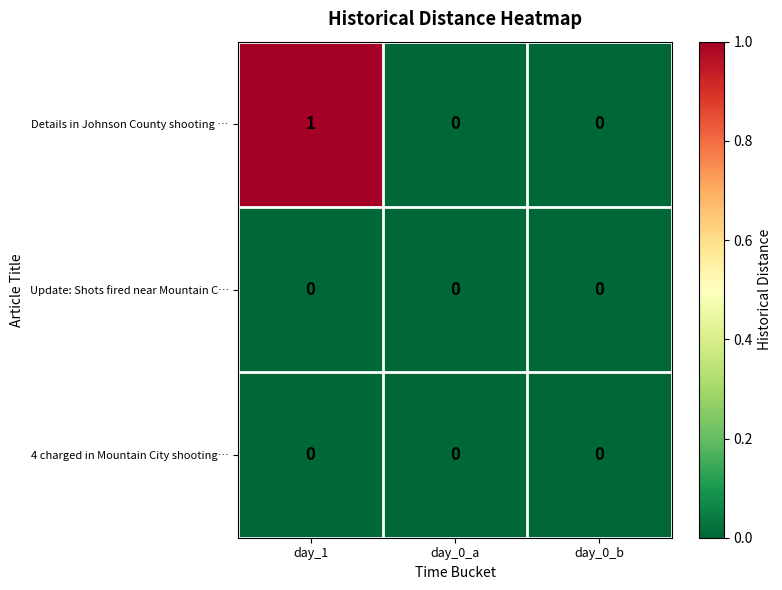

Is it true that Details in Johnson County shooting … equals 0 at day_0_b?

True